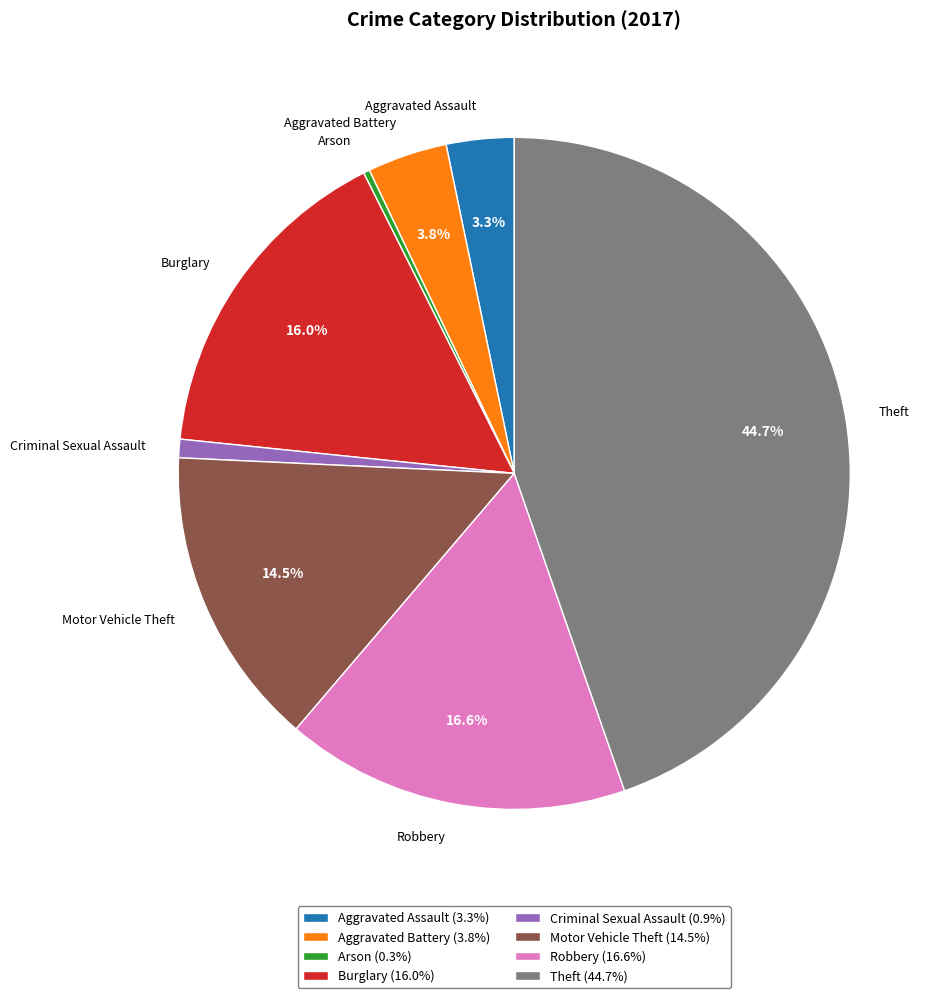

Does any single category account for the majority?

No